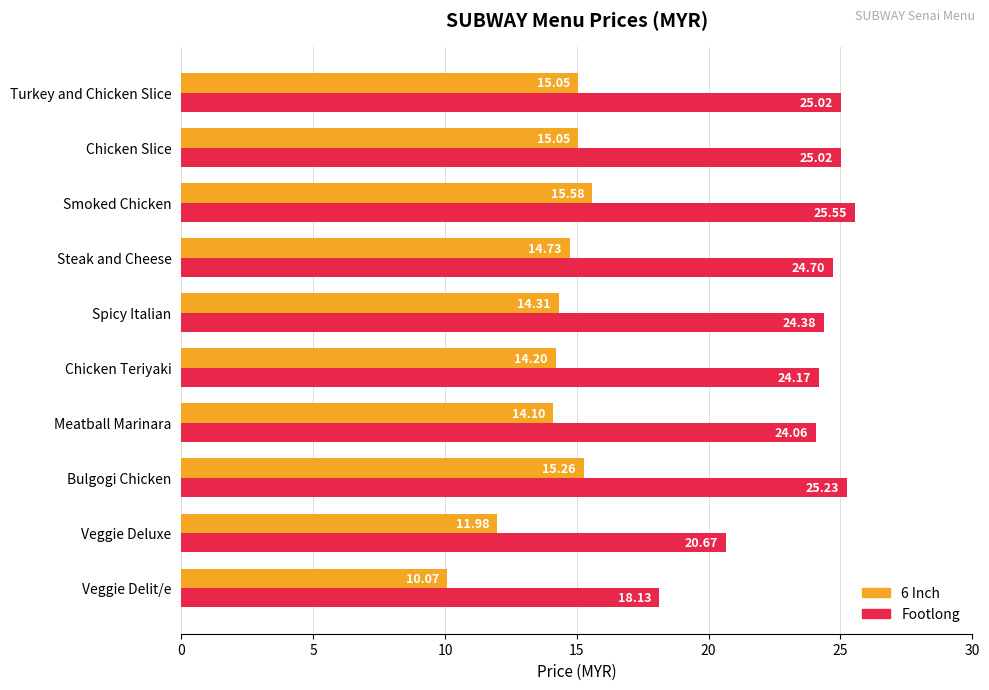

What is the maximum value for 6 Inch?

15.6